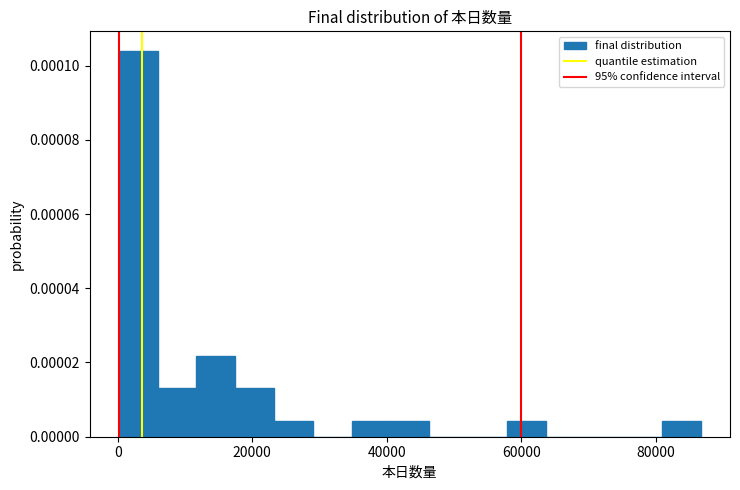

Around what value on the x-axis is the tallest bar? Give the approximate position of its centre, as read against the axis.

4000